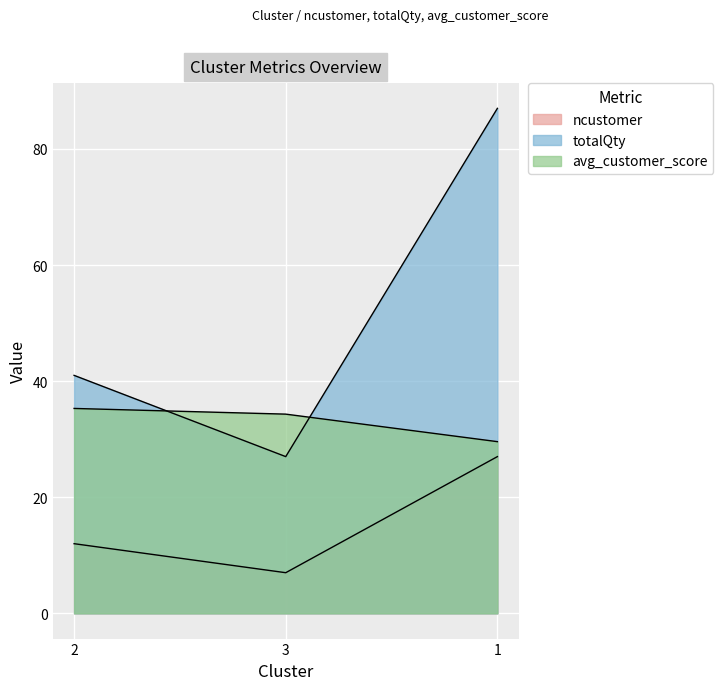

Count the totalQty values in the range 27 to 87.

3